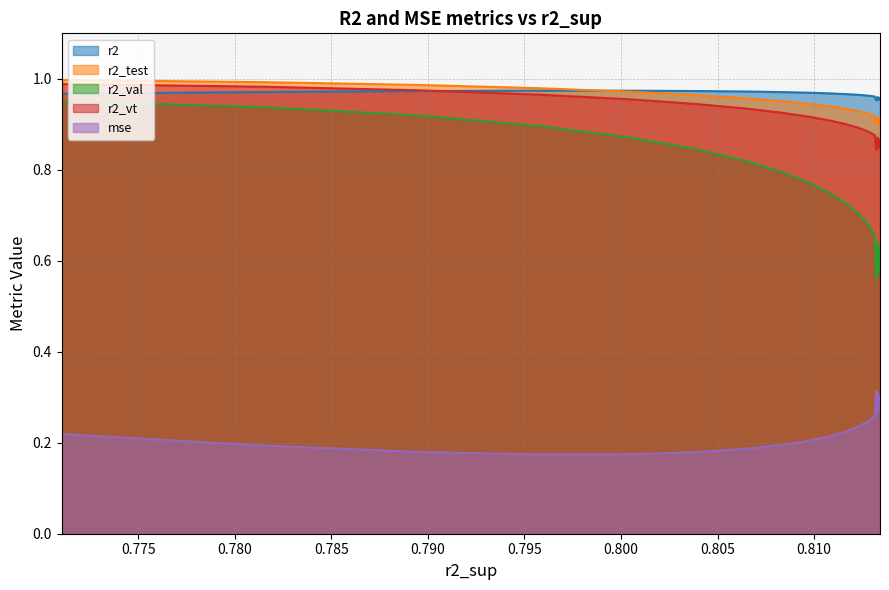

Count the number of data series in this chart.

5